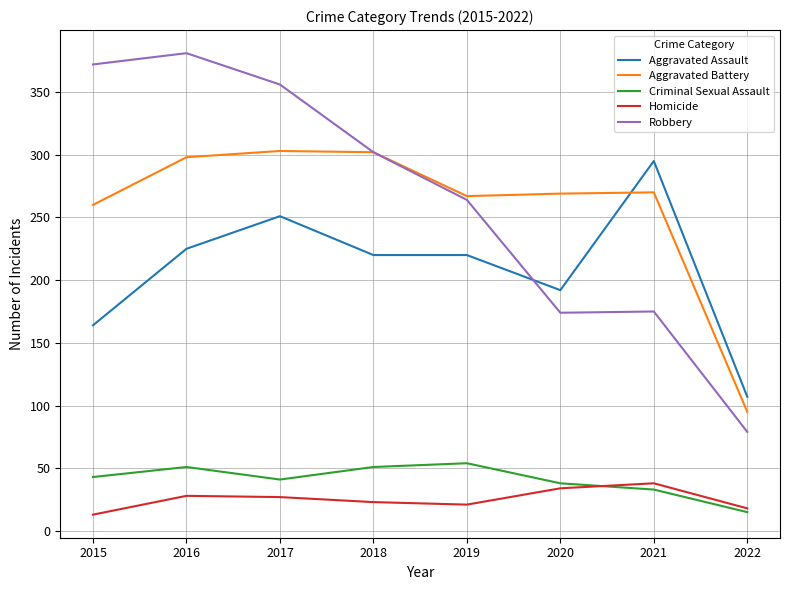

At which label does Robbery reach its minimum?

2022